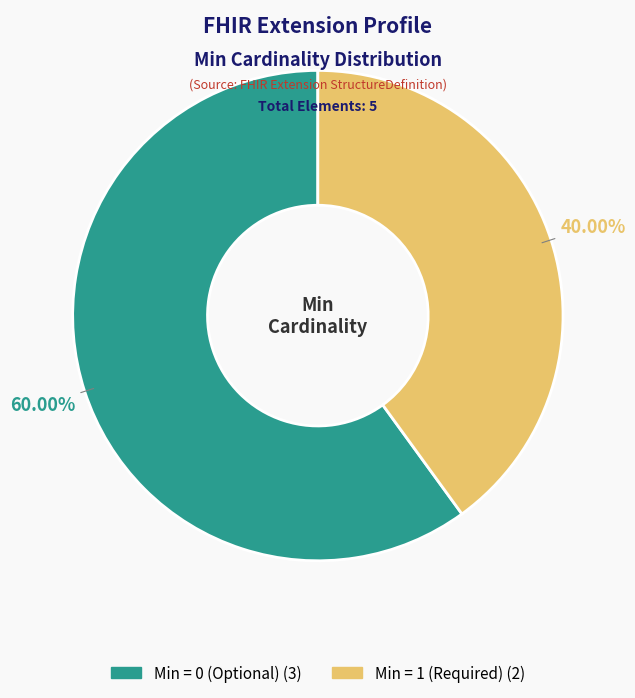

Is there a majority slice in this chart?

Yes